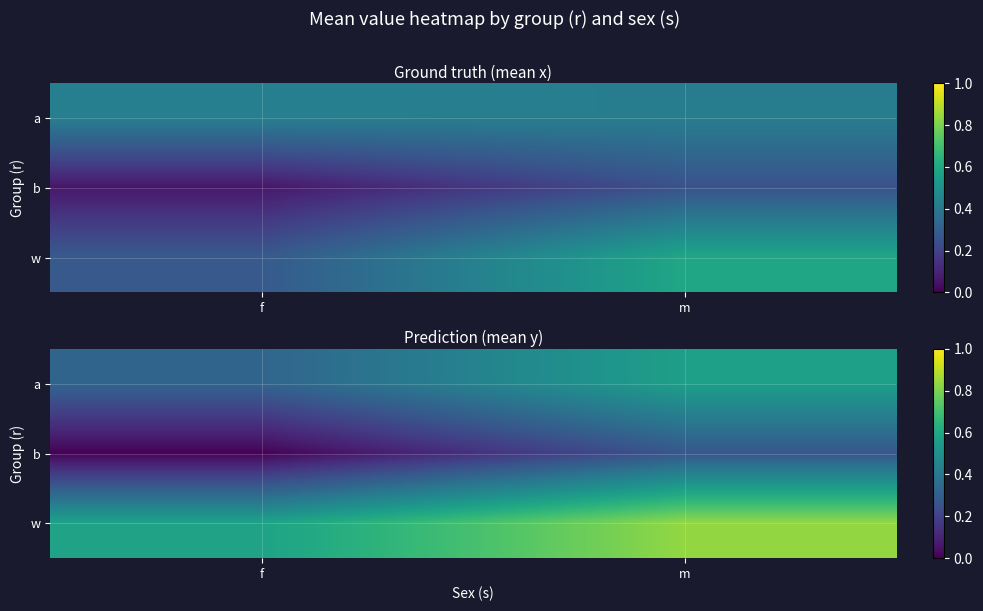

Rank the series by their maximum value, from lowest to highest.

b, a, w